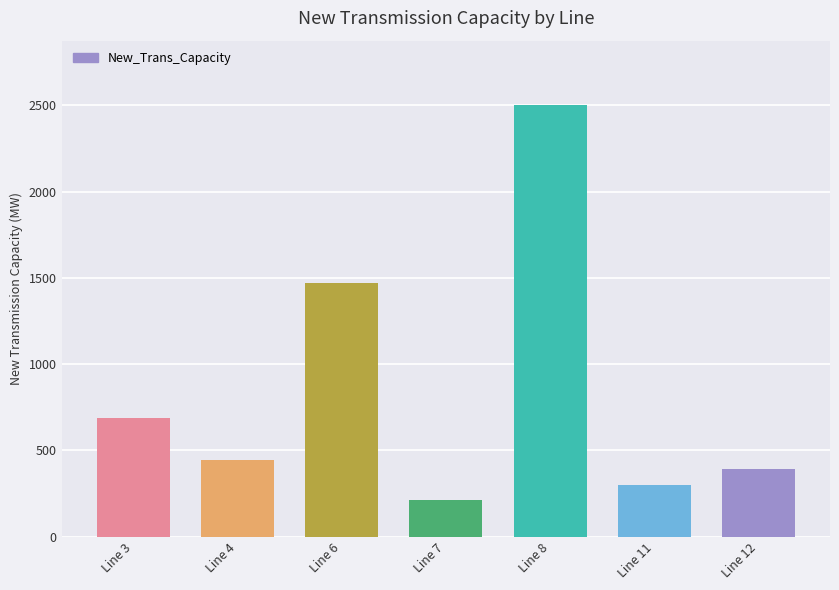

Approximately how many times larger is the value at Line 6 compared to Line 12?

3.8